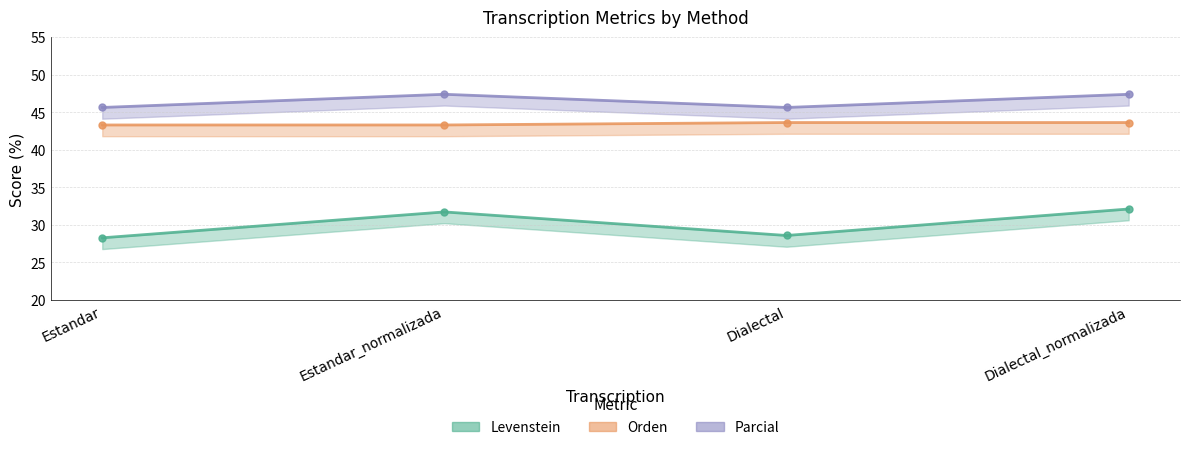

True or false: Orden and Parcial intersect in this chart.

False